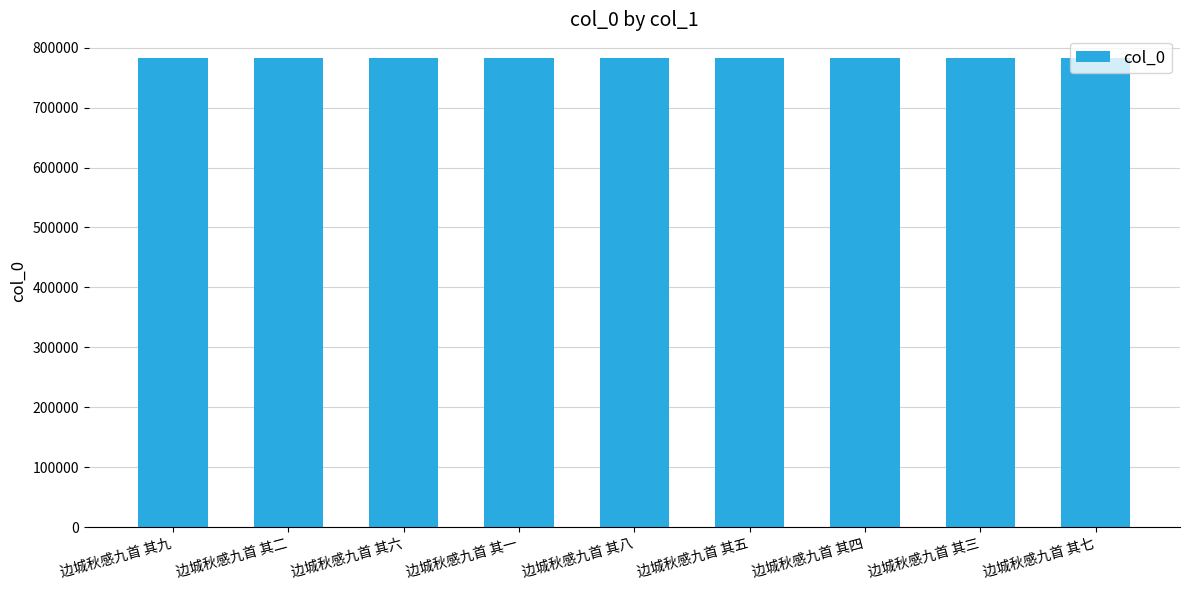

What is the sum of the values at 边城秋感九首 其八 and 边城秋感九首 其三?

1566177